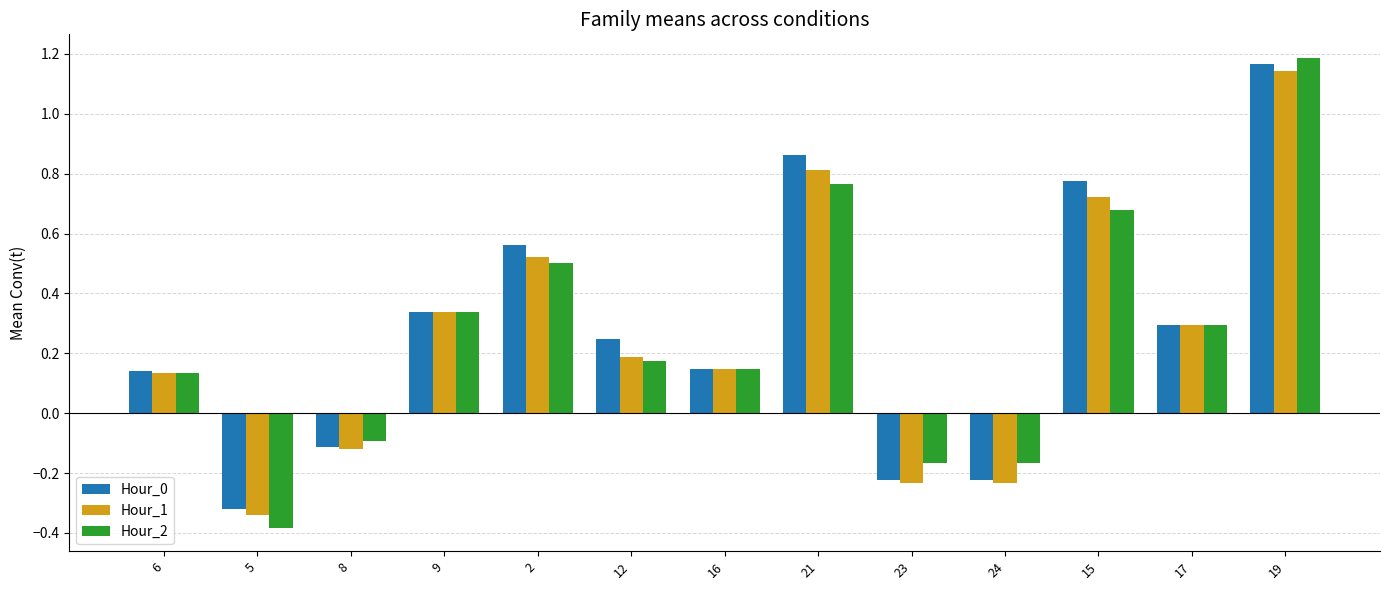

Which category has the highest value in the Hour_2 series?

19